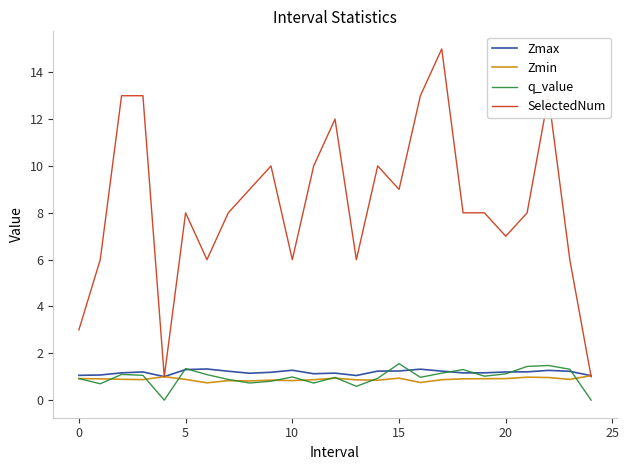

What is the maximum value shown in the chart?

15.0